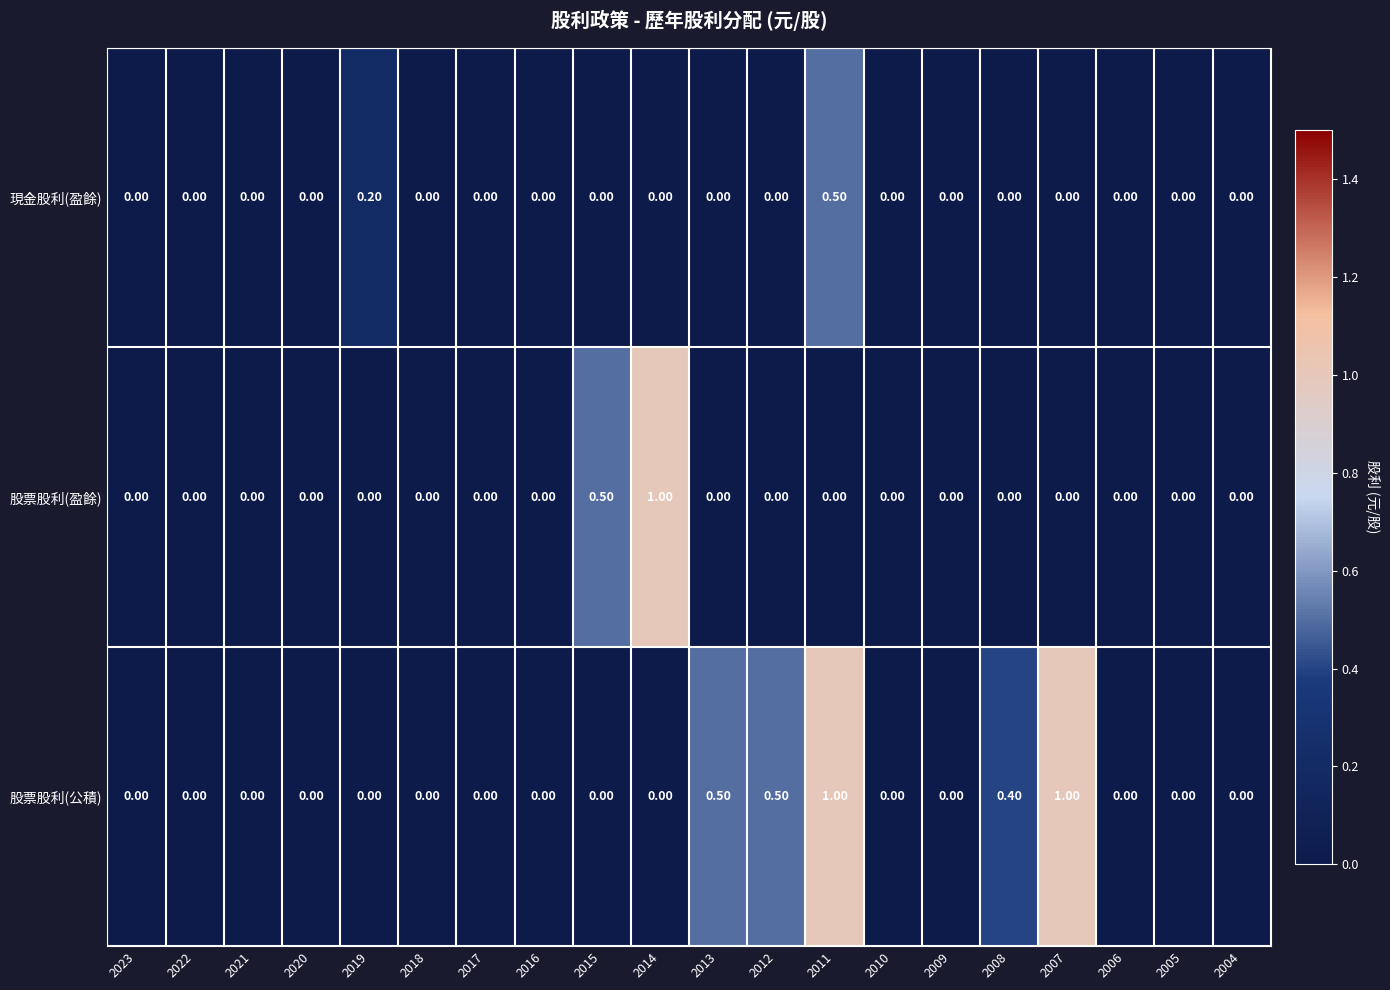

Rank the series by their average value, from highest to lowest.

股票股利(公積), 股票股利(盈餘), 現金股利(盈餘)